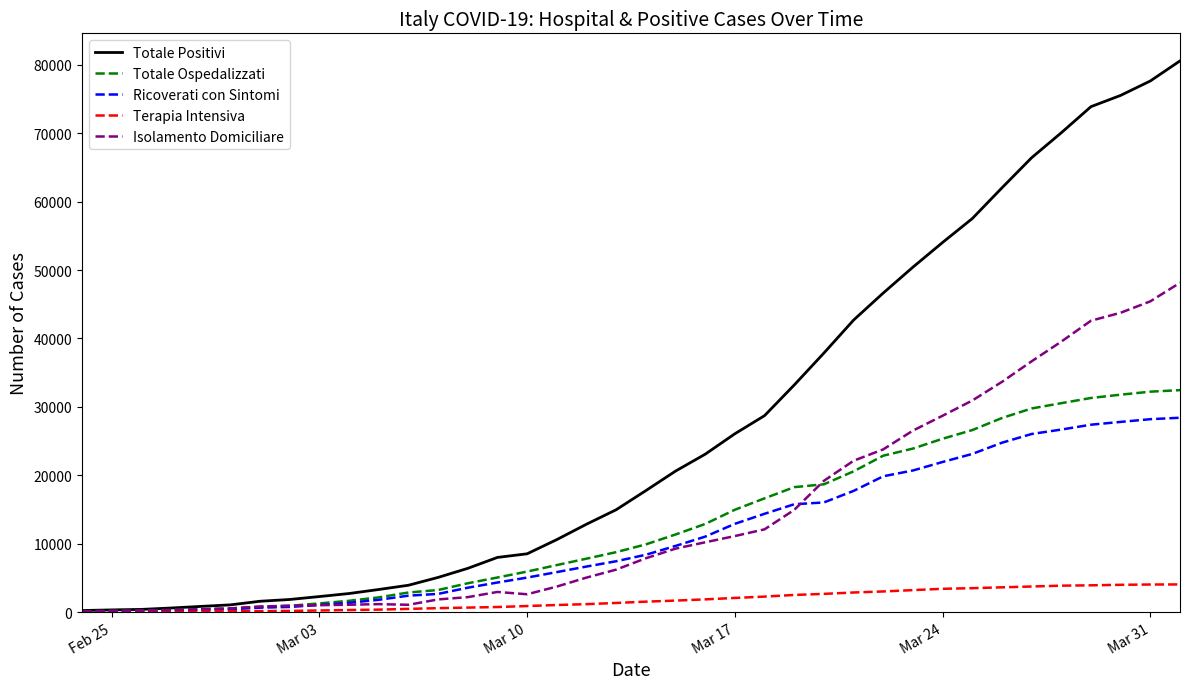

What is the maximum value for Isolamento Domiciliare?

48134